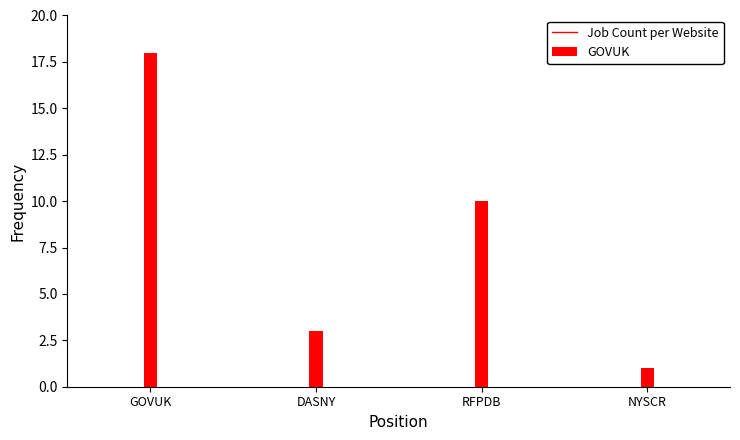

How many categories are shown in the chart?

4